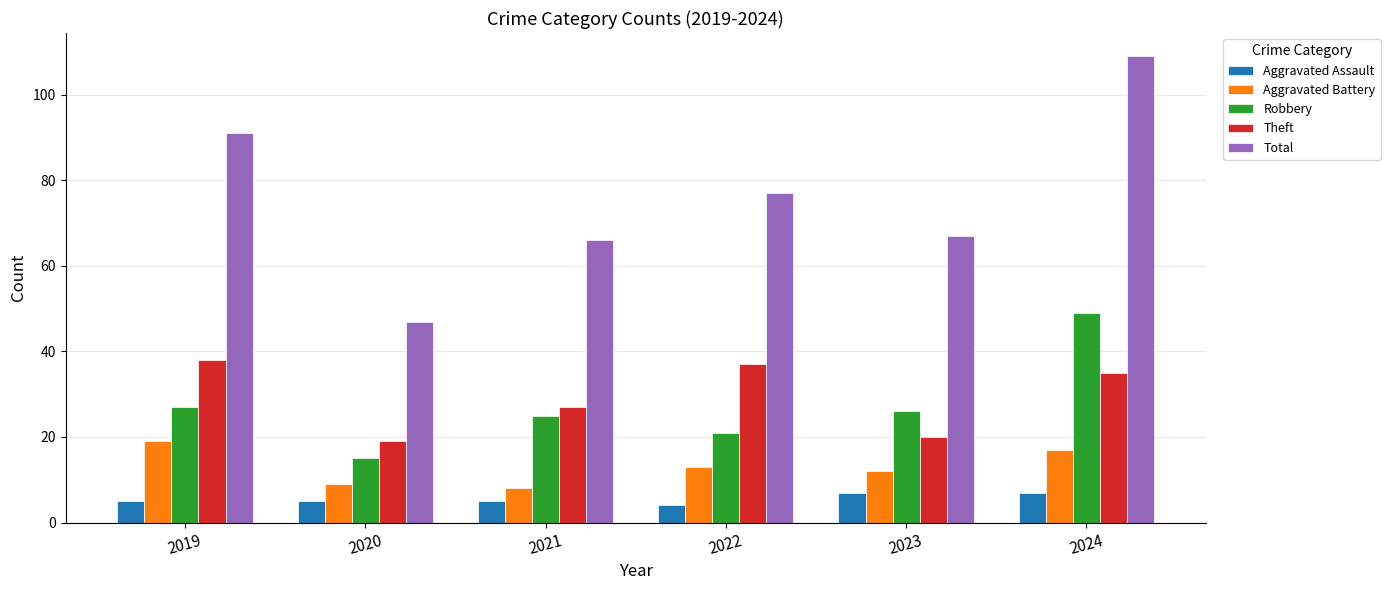

Which series has the widest spread of values?

Total